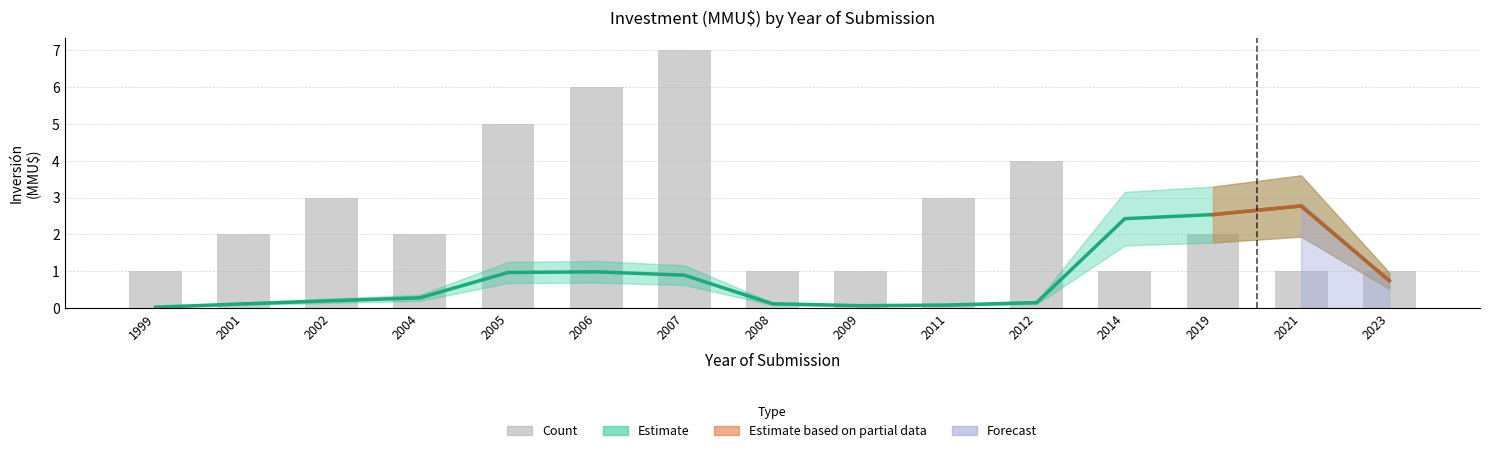

Which has a higher value, 2012 or 1999?

2012